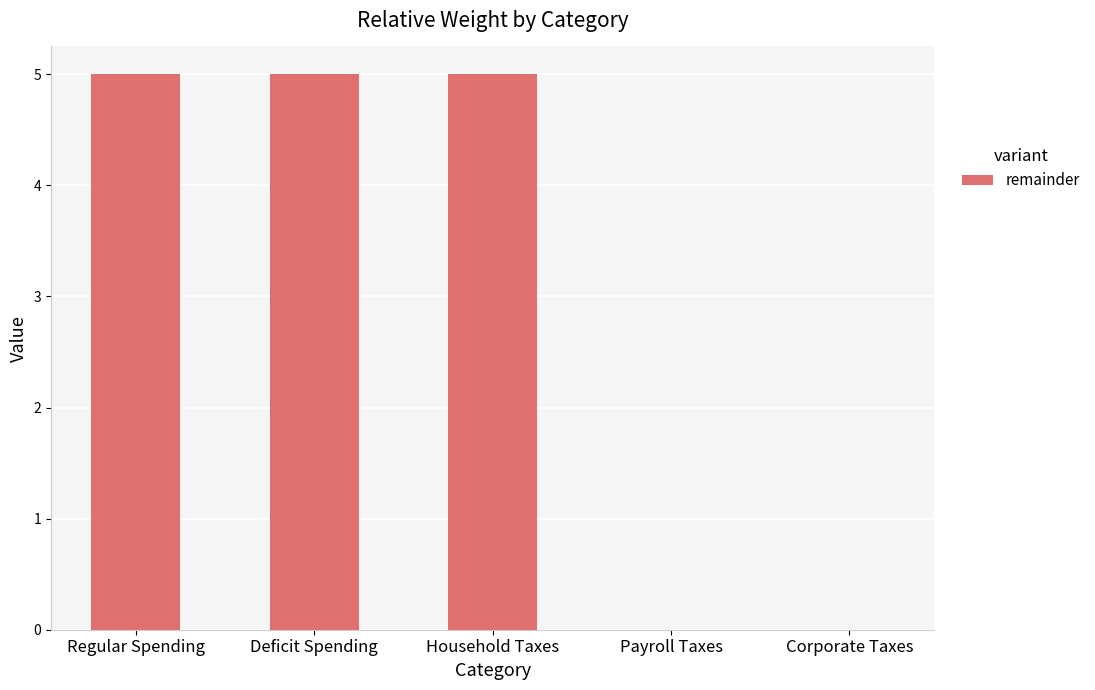

Are the bars horizontal?

No